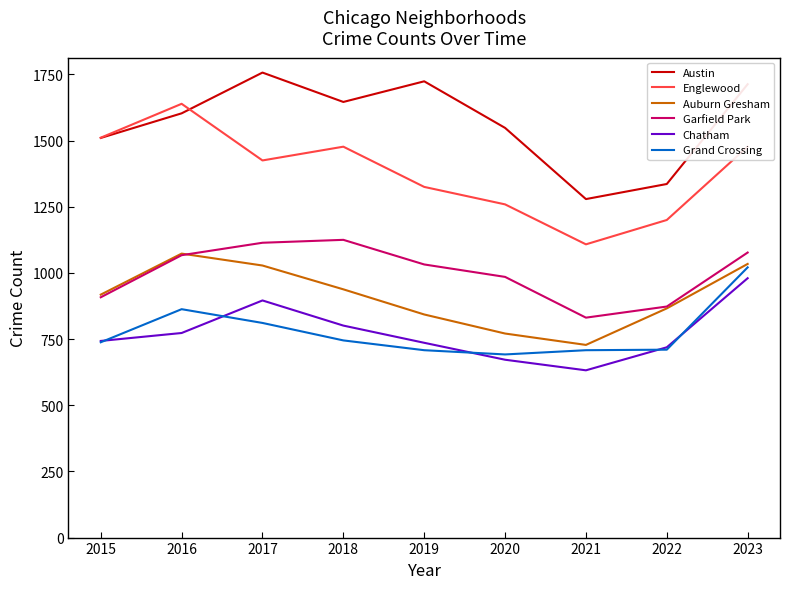

The value of Garfield Park at 2022 is 602. True or false?

False